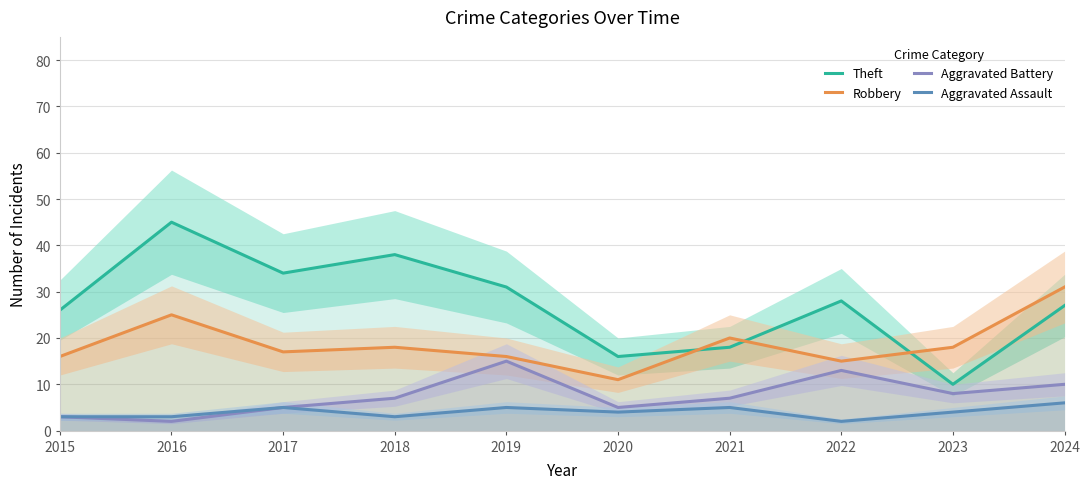

Read the Aggravated Assault value at 2023.

4